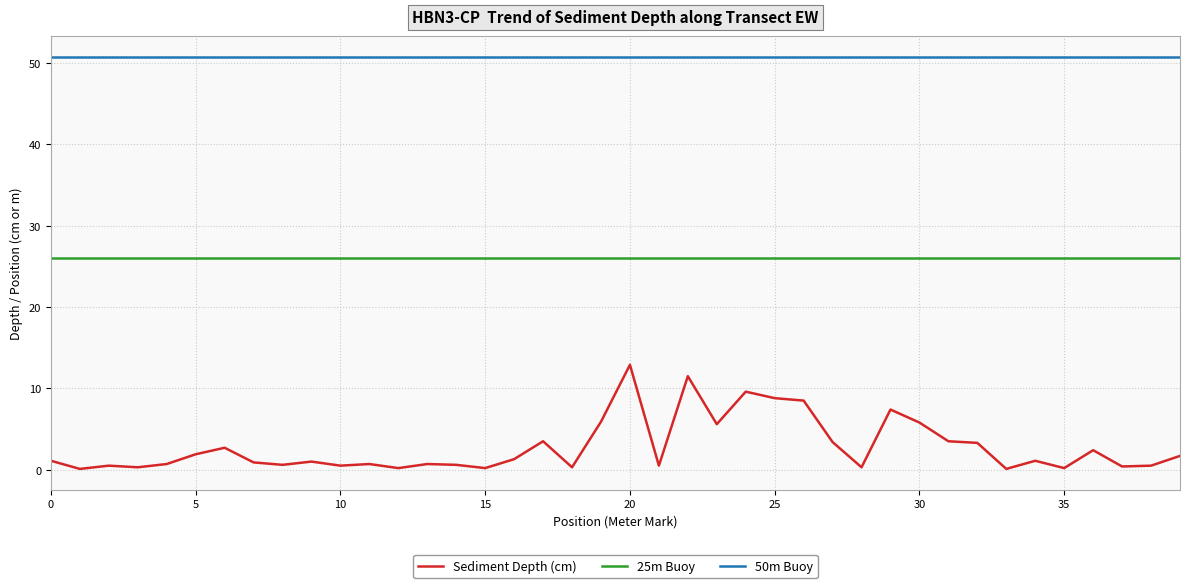

True or false: 50m Buoy and Sediment Depth (cm) intersect in this chart.

False